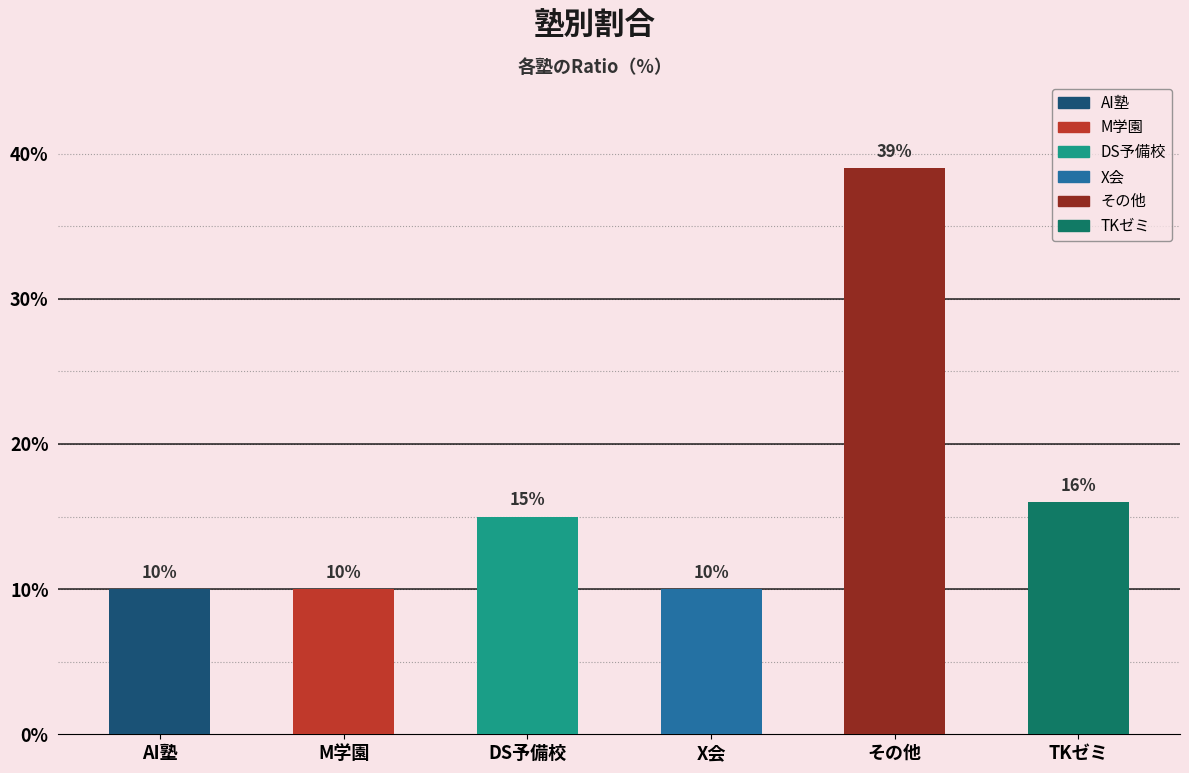

Reading left to right, extract all data points from this chart.

10	10	15	10	39	16